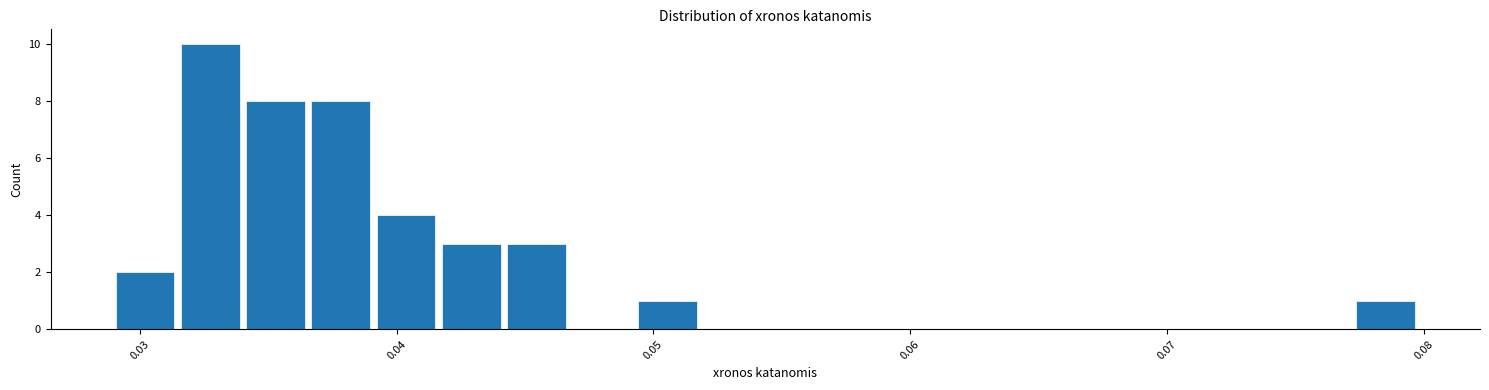

Around what value on the x-axis is the tallest bar? Give the approximate position of its centre, as read against the axis.

0.033